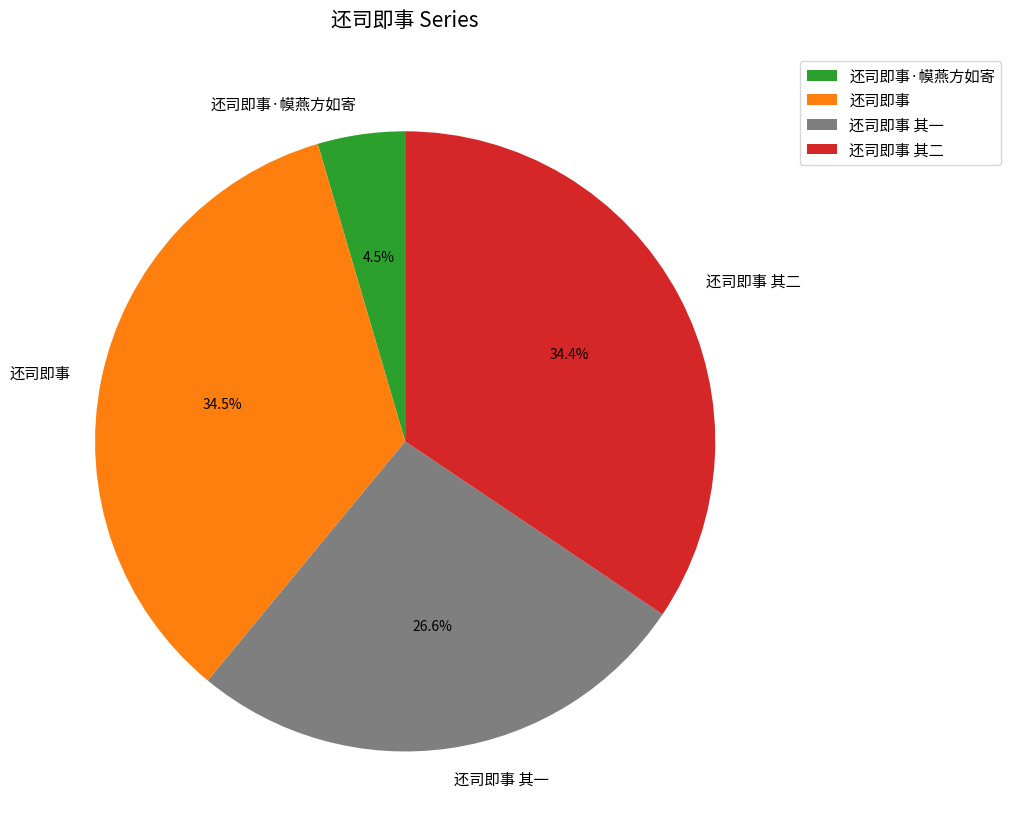

Count the number of slices in the pie.

4